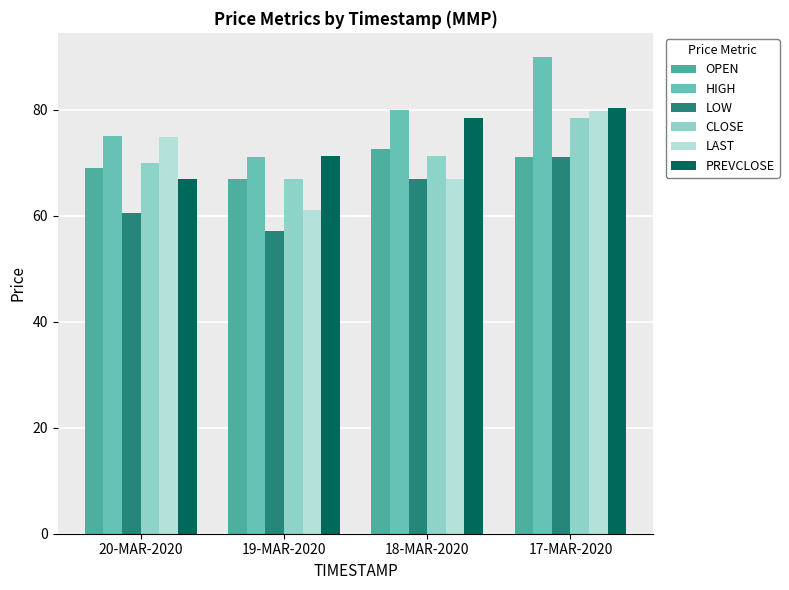

At which label does PREVCLOSE first exceed 78?

18-MAR-2020